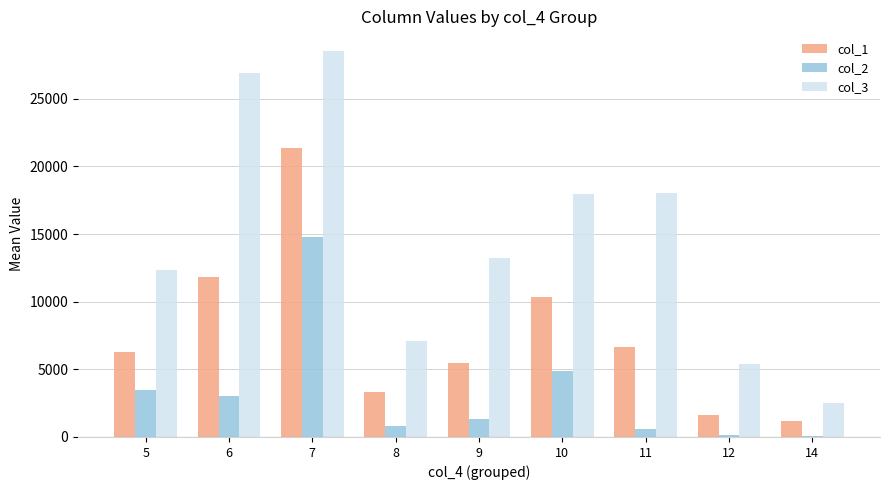

Between 5 and 7, which series saw the biggest shift?

col_3